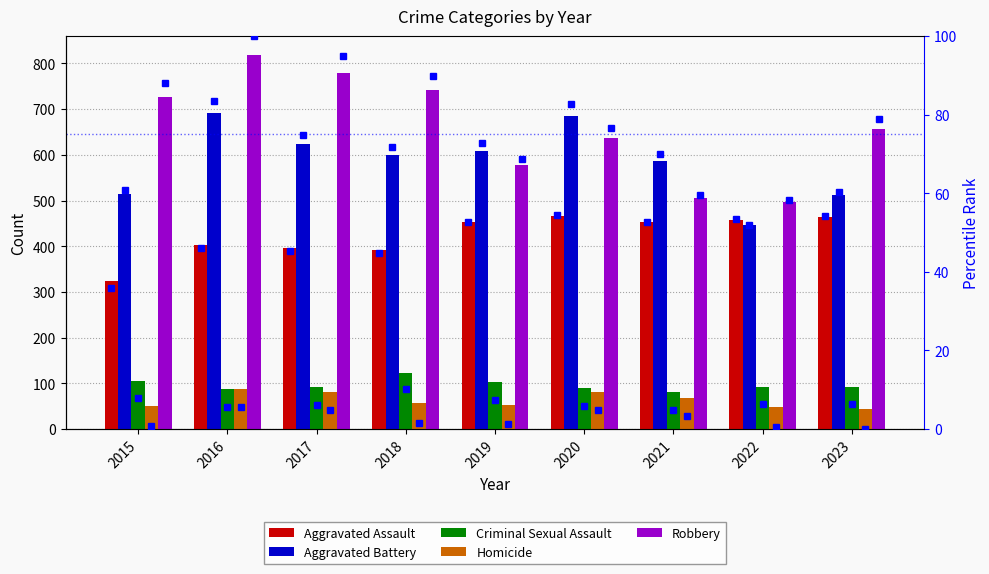

What is the sum of the Aggravated Battery values at 2016 and 2019?

1299